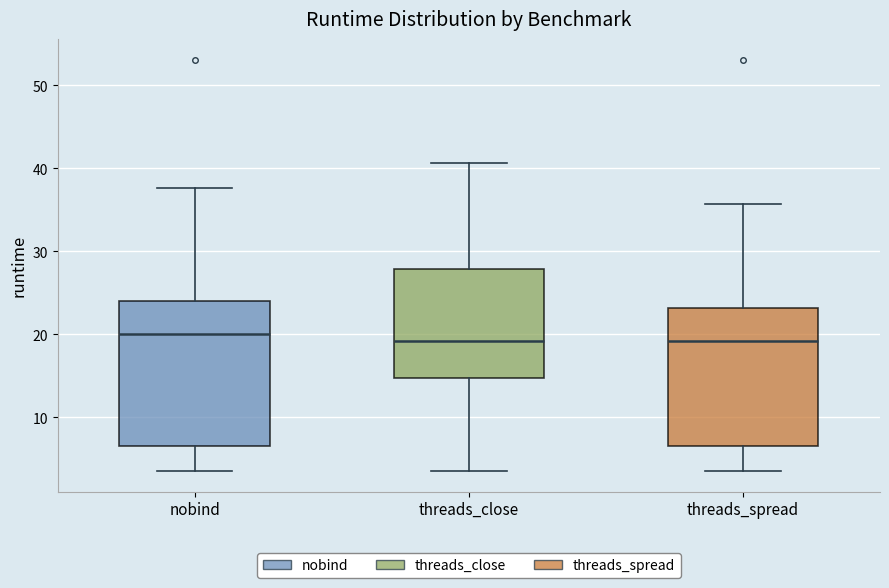

Where is the lower edge of the box for threads_close on the y-axis? The values are not printed on the chart, so give them approximately, as read against the axis.

15